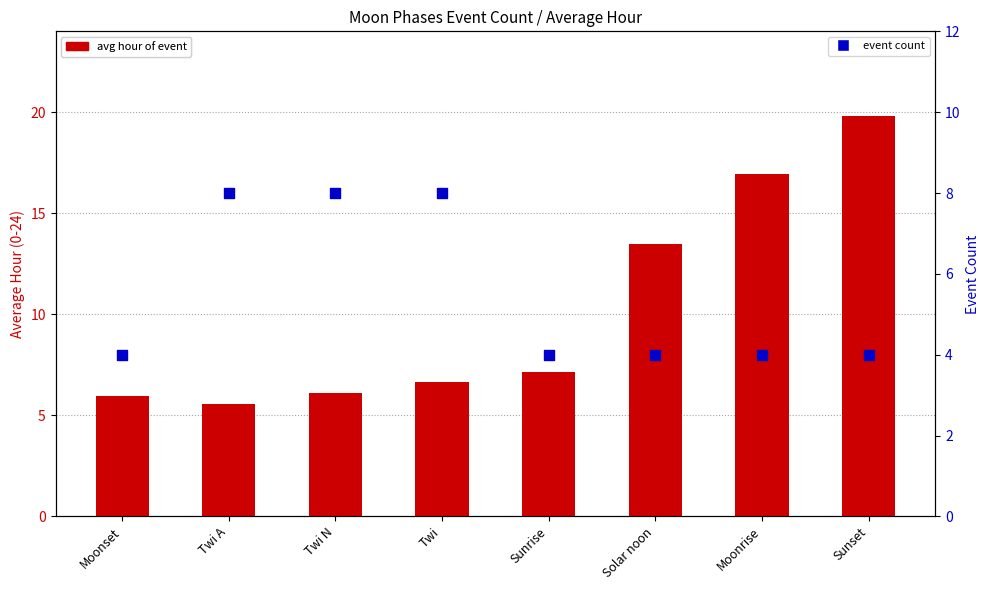

Which series contains the highest Y value?

avg hour of event